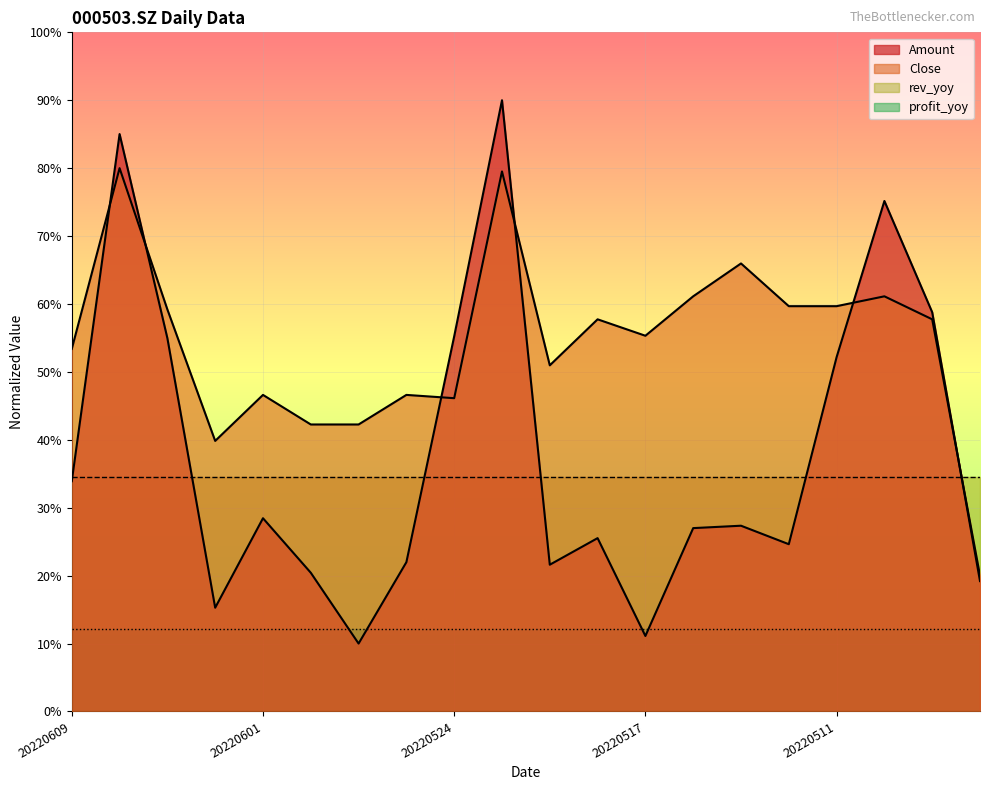

At which category does Amount reach its first local peak?

20220607